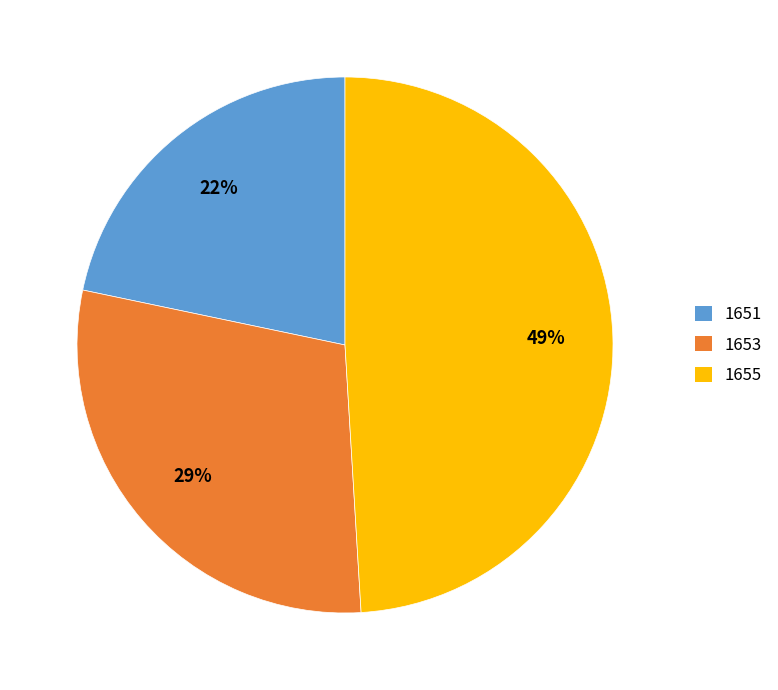

What is the smallest slice in the pie chart?

1651